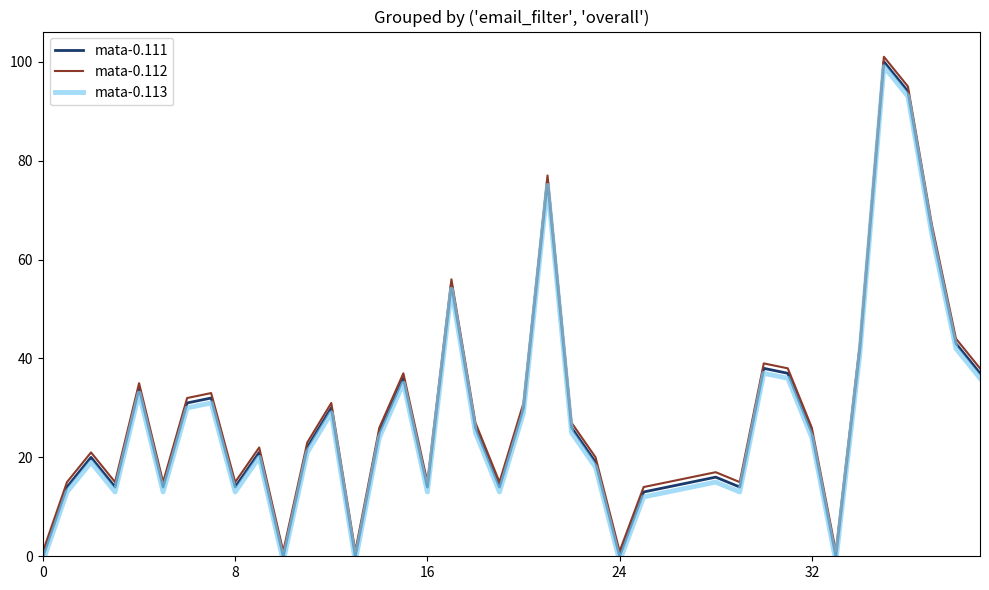

How many interior local peaks does the mata-0.113 series have?

11